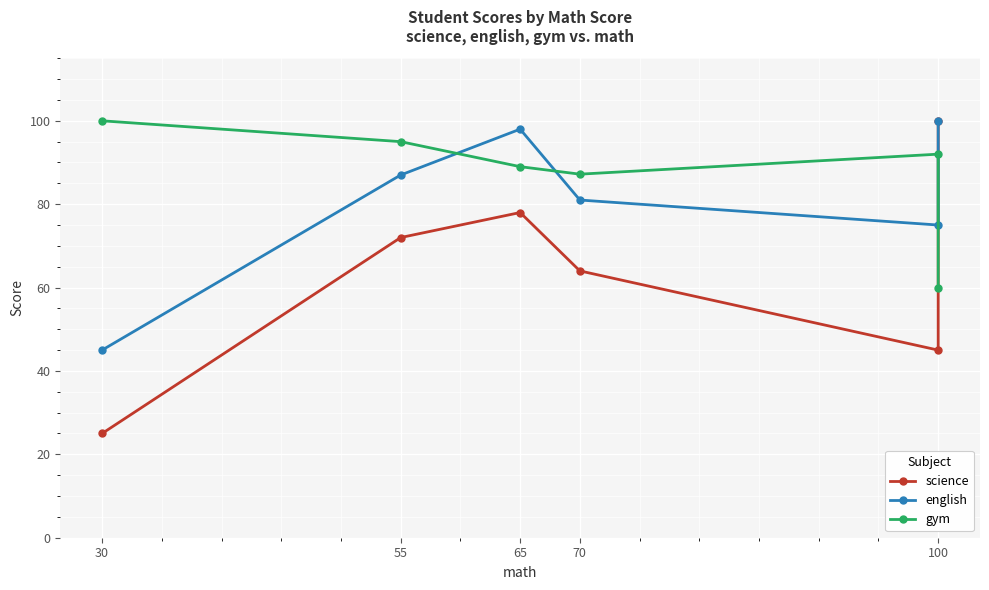

True or false: science and english intersect in this chart.

False